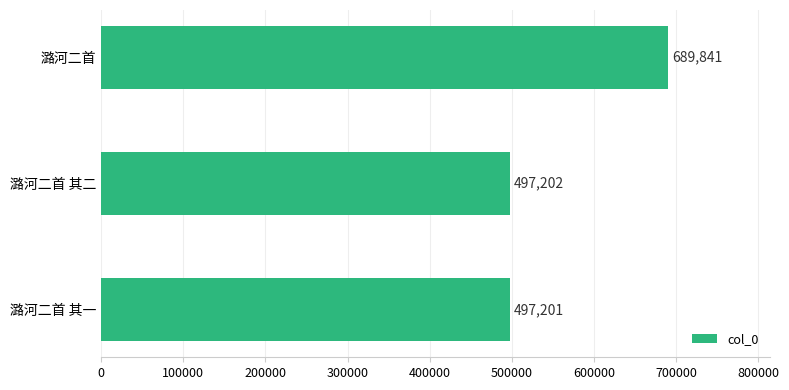

Is it true that the value at 潞河二首 其二 is 497202?

True